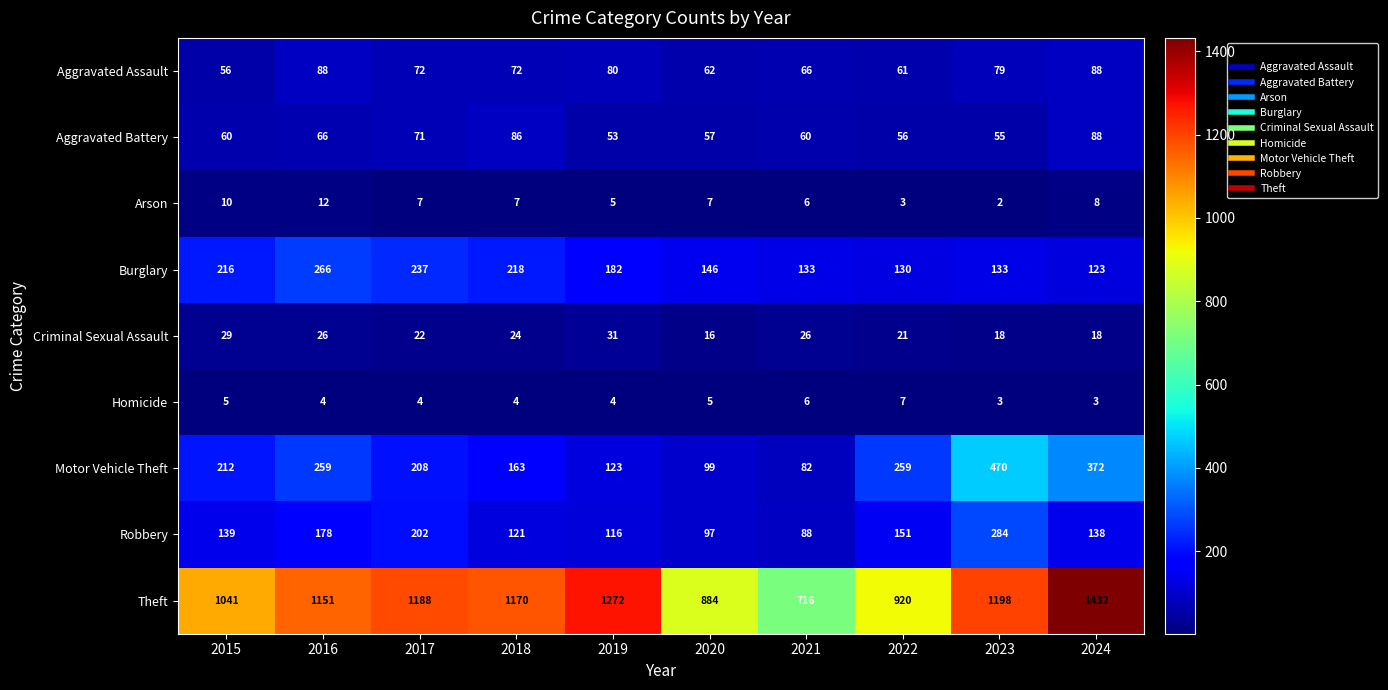

The value of Robbery at 2016 is 42. True or false?

False